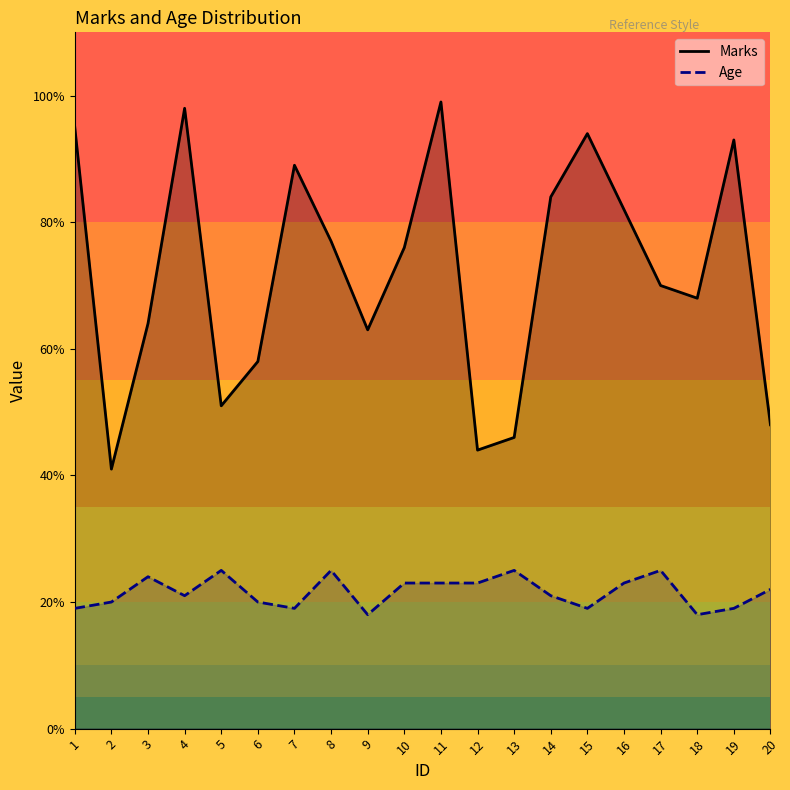

What is the total value across all series at 19?

112